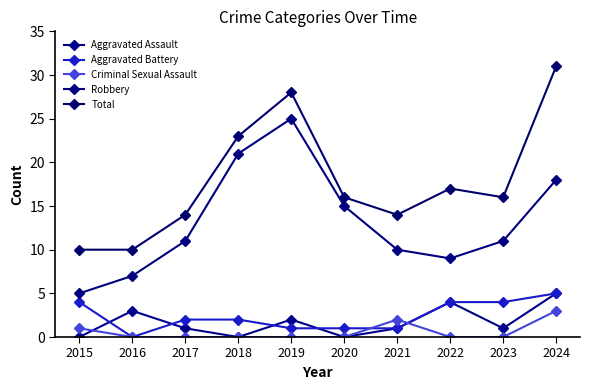

What are all the series names shown in the legend?

Aggravated Assault, Aggravated Battery, Criminal Sexual Assault, Robbery, Total